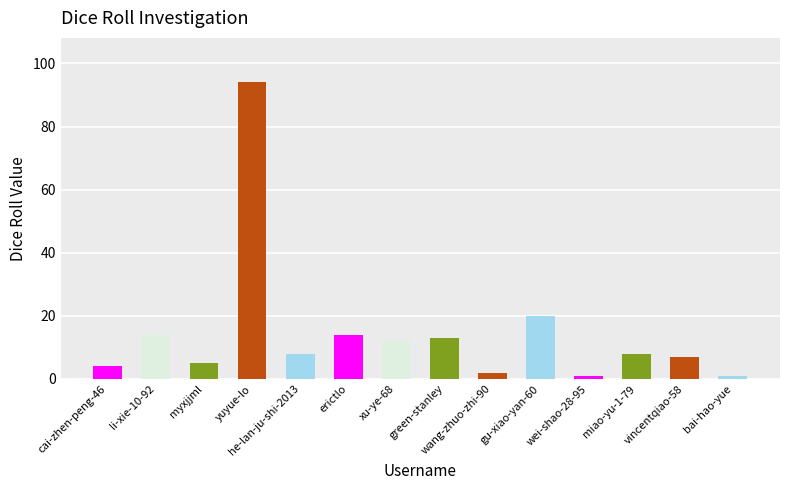

Which has a higher value, he-lan-ju-shi-2013 or li-xie-10-92?

li-xie-10-92